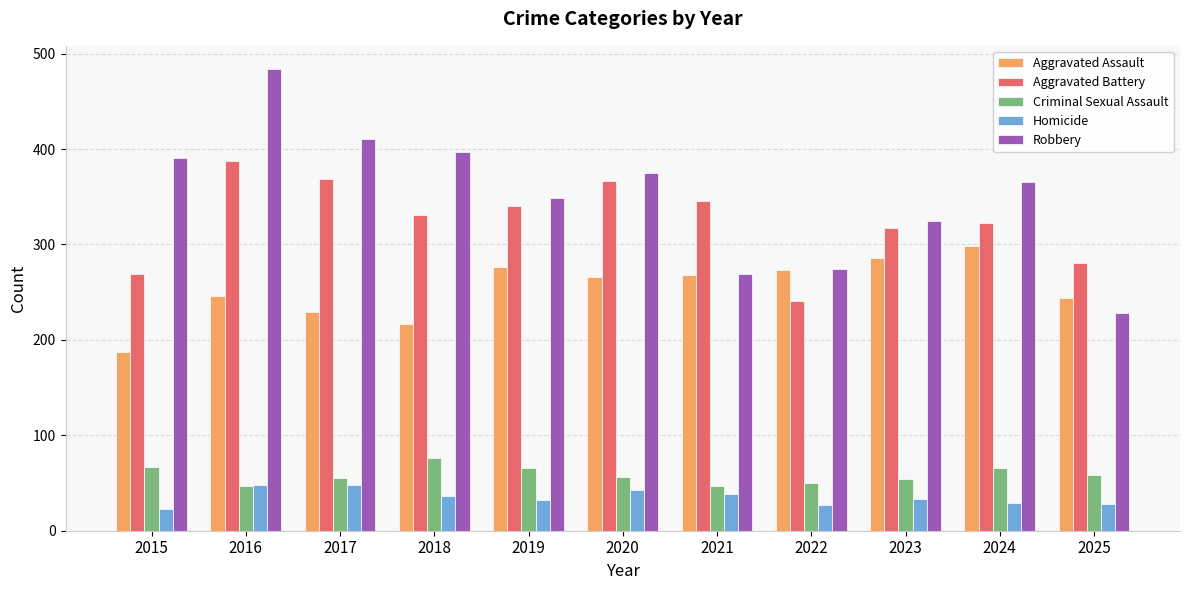

The value of Criminal Sexual Assault at 2015 is 67. True or false?

True